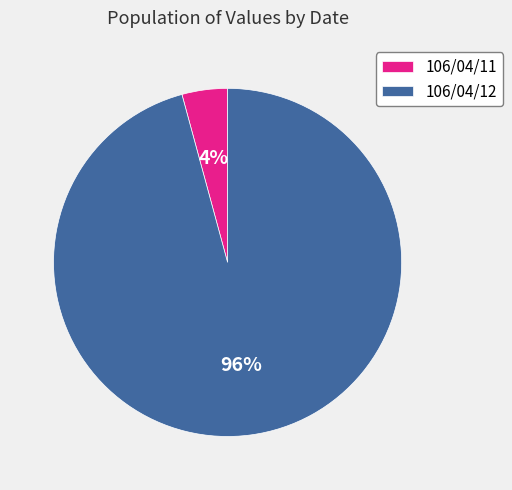

Count the number of slices in the pie.

2